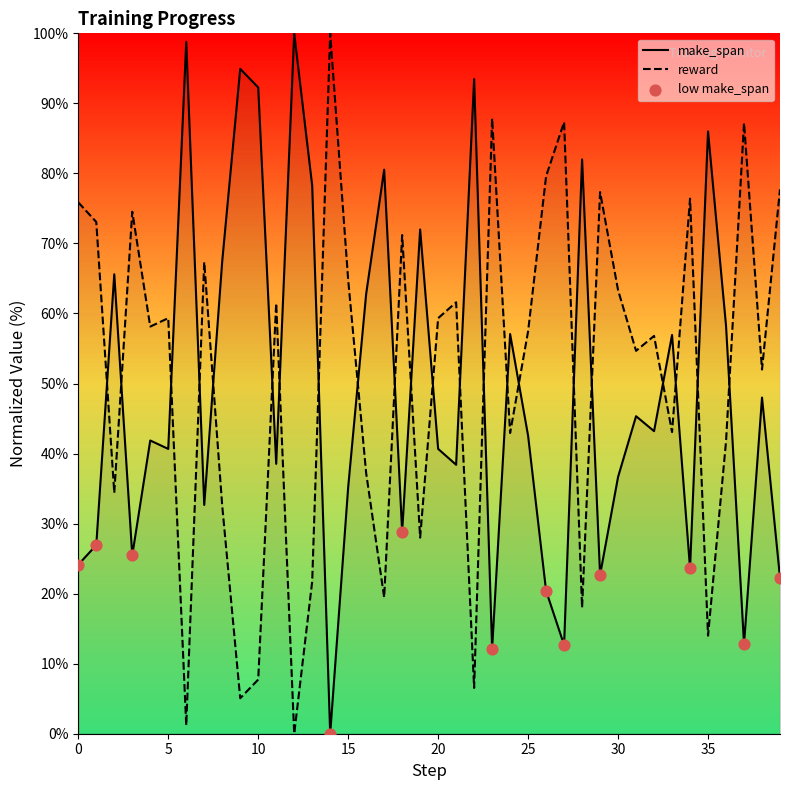

What are all the series names shown in the legend?

make_span, reward